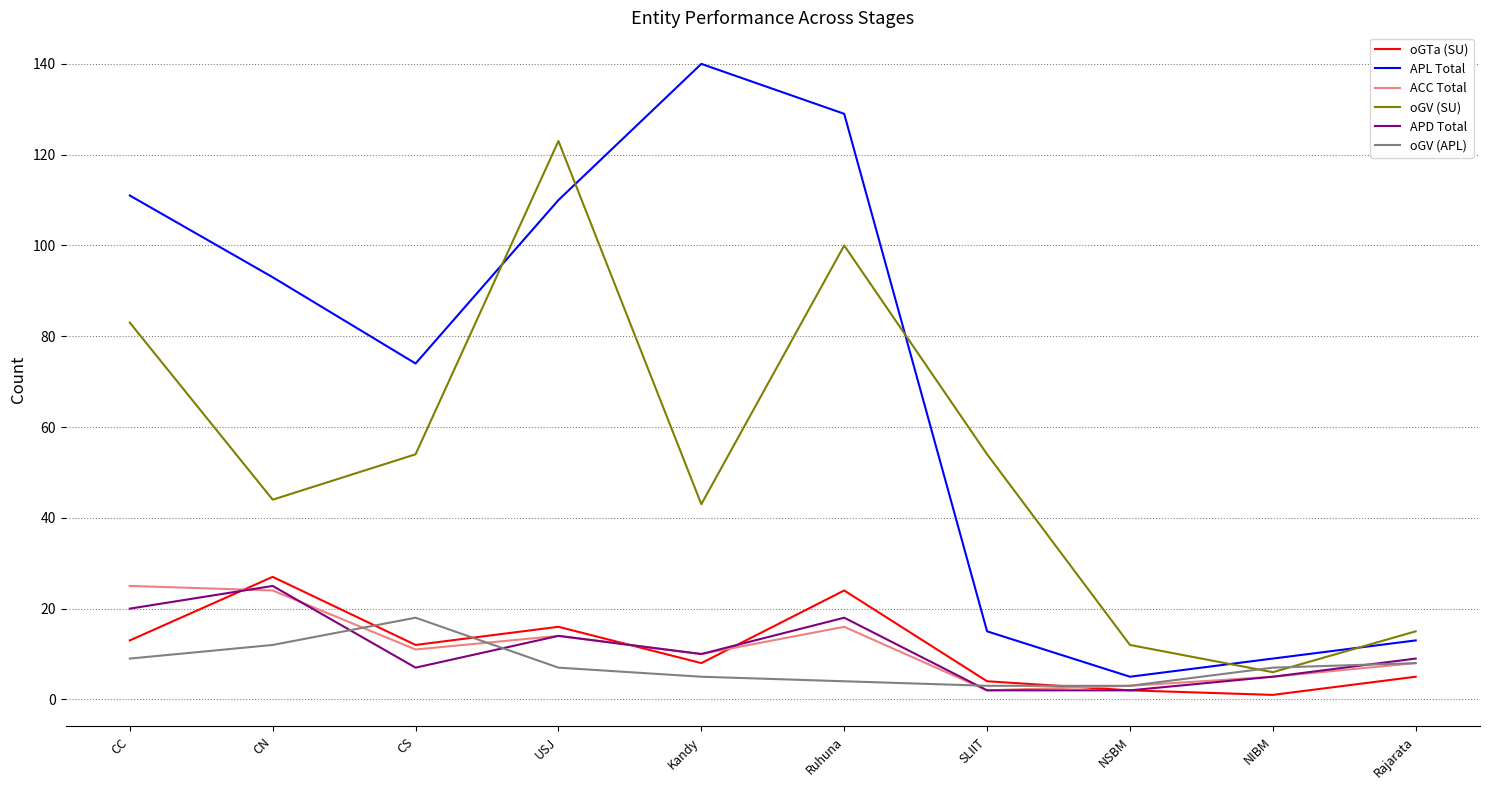

At how many categories does at least one series exceed 126?

2